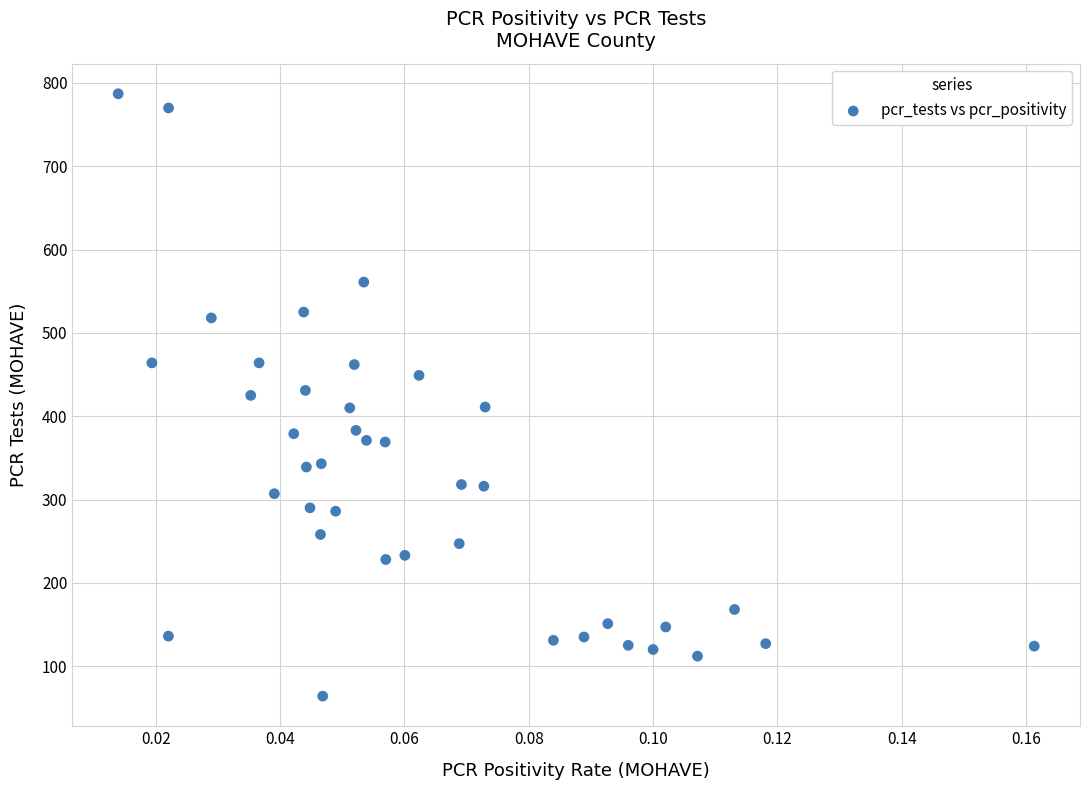

What is the range of Y values (max minus min)?

723